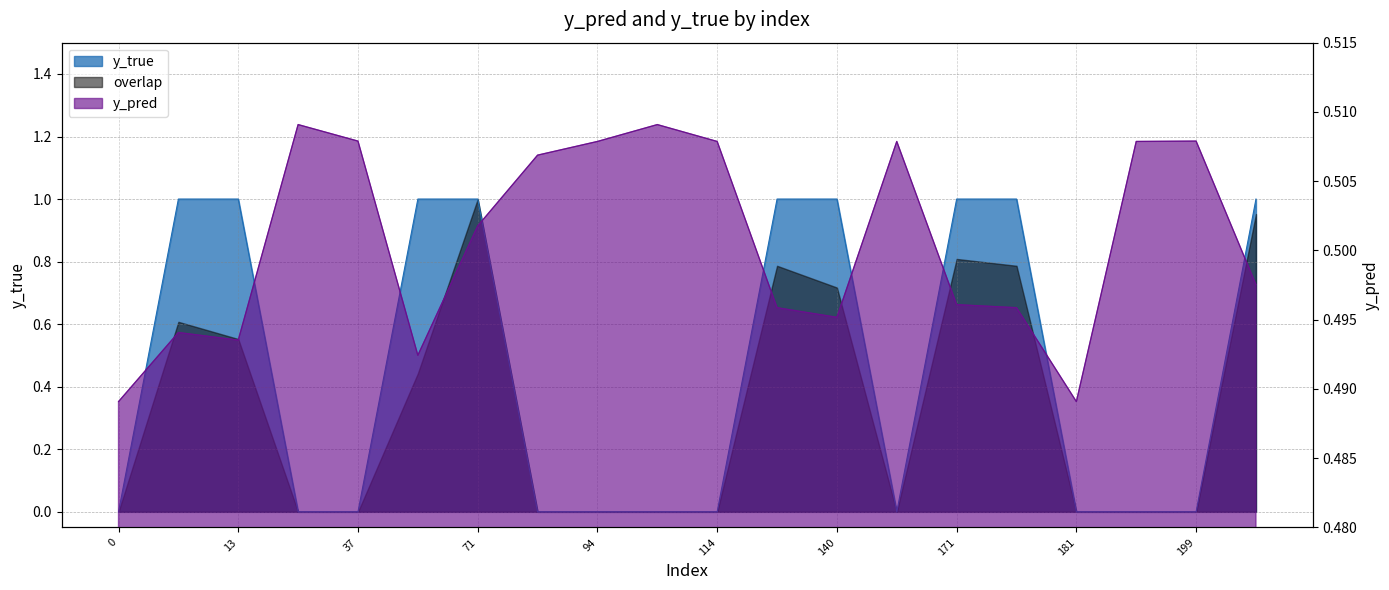

Which series ends up on top after the final intersection of y_true and y_pred?

y_true